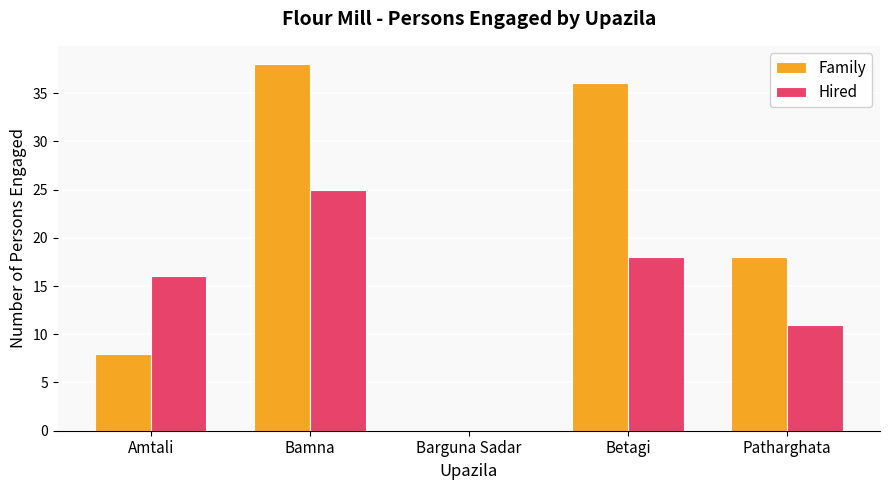

Reading left to right, extract all data points from this chart.

Family: Amtali=8	Bamna=38	Barguna Sadar=0	Betagi=36	Patharghata=18
Hired: Amtali=16	Bamna=25	Barguna Sadar=0	Betagi=18	Patharghata=11